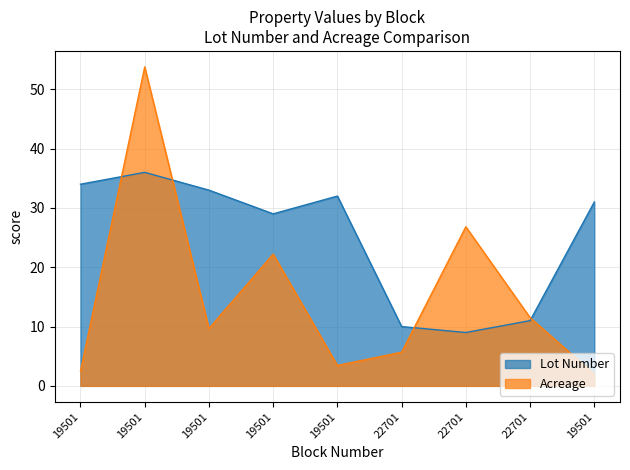

How many times do Lot Number and Acreage cross each other?

4